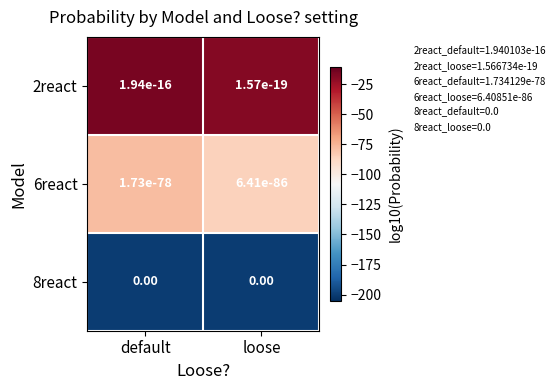

What is the average value of the 6react series?

-81.5